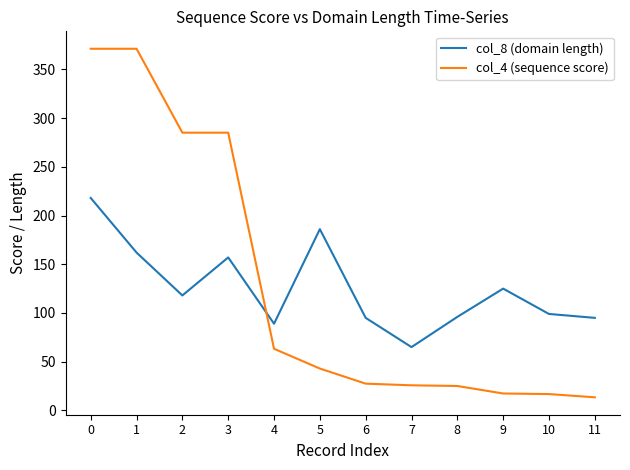

The value of col_8 (domain length) at 10 is 130.4. True or false?

False